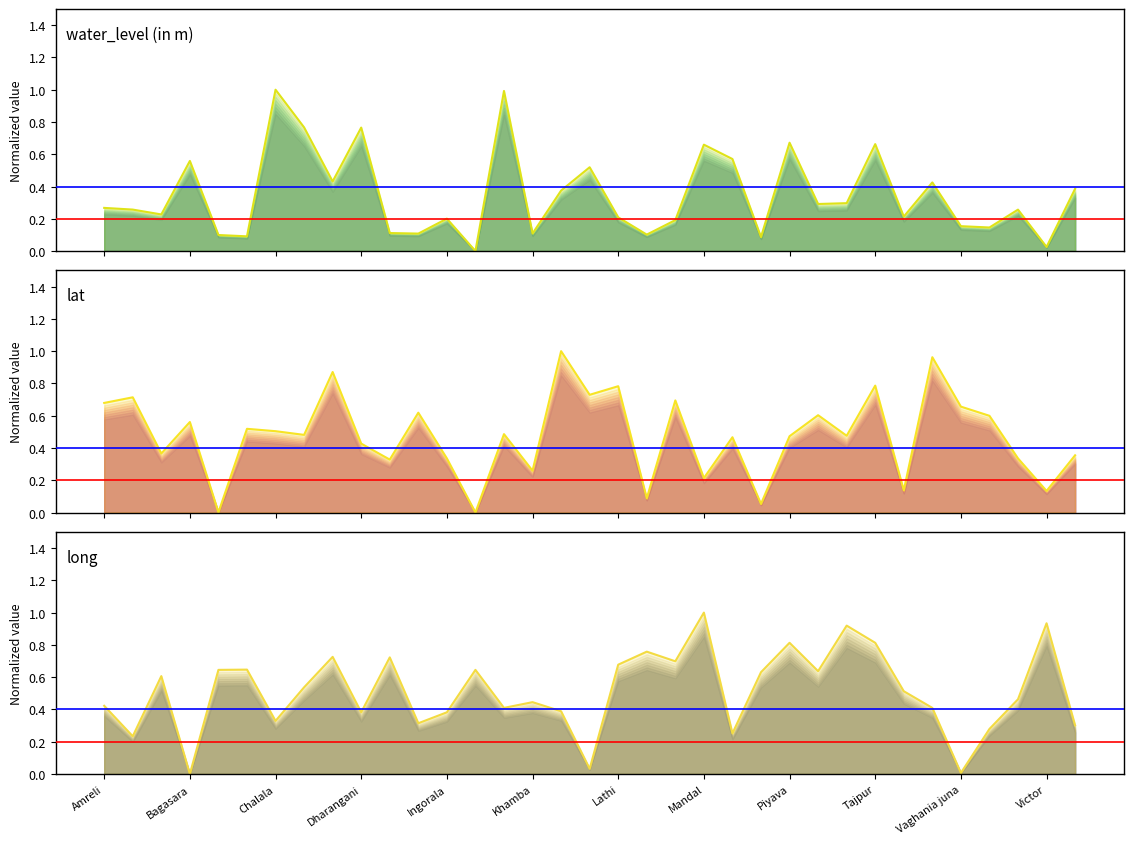

What is the label of the 10th point from the right?

25